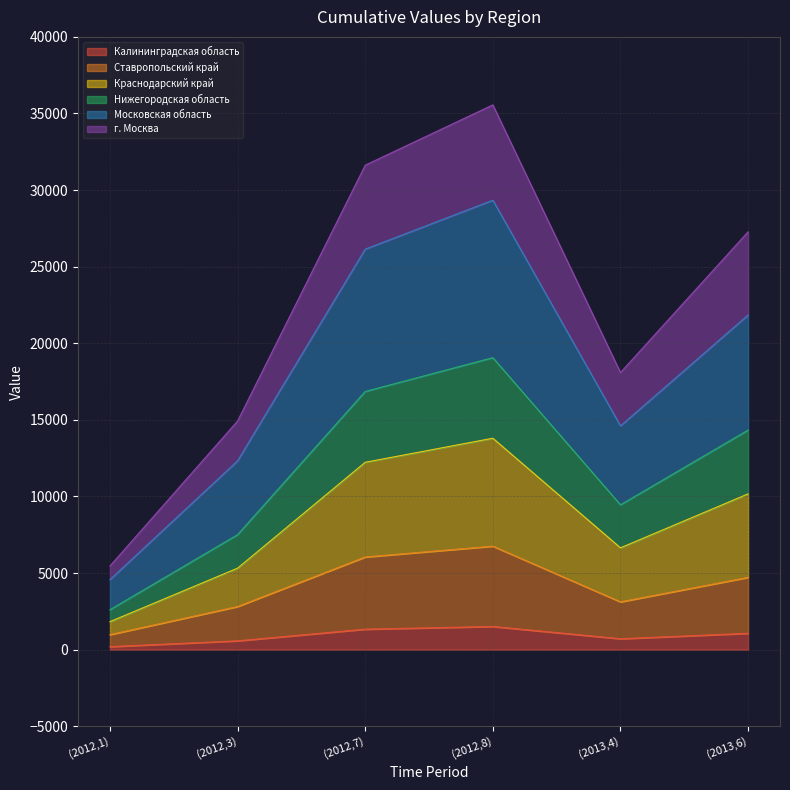

The value of Калининградская область at (2012,7) is 1337. True or false?

True